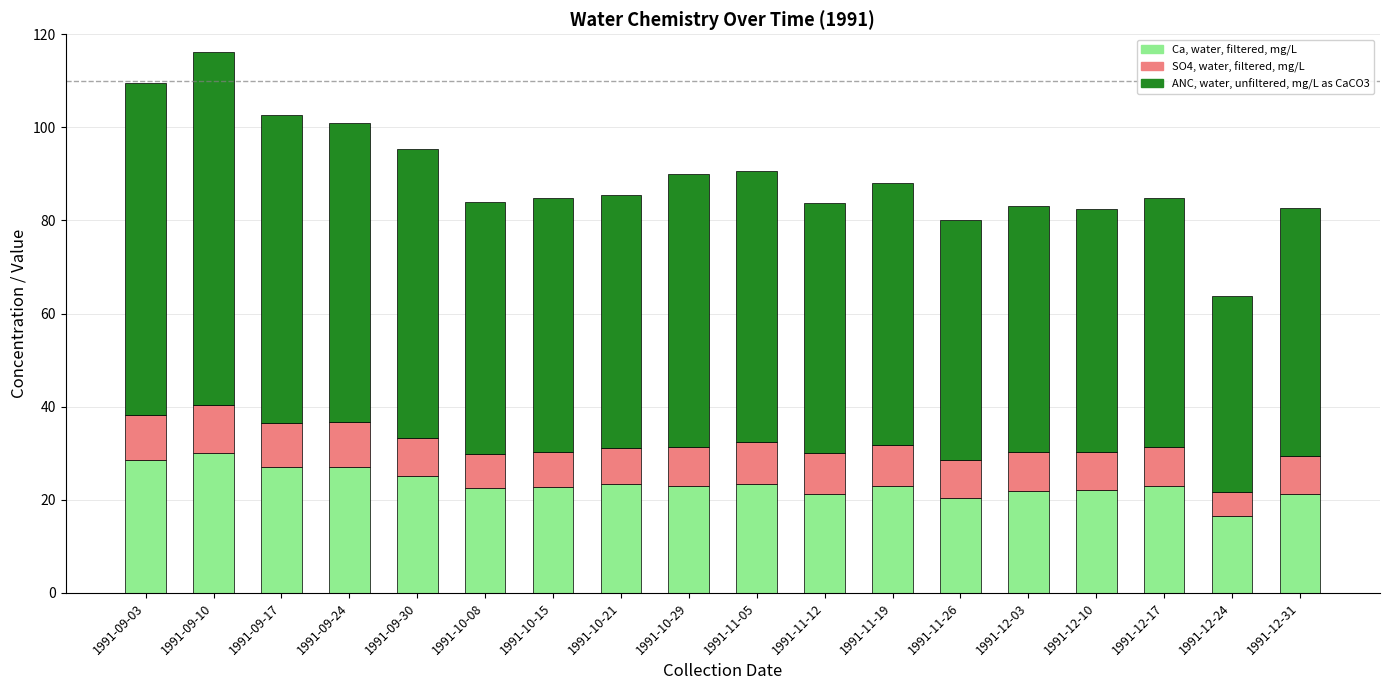

Is it true that Ca, water, filtered, mg/L equals 12.6 at 1991-10-15?

False